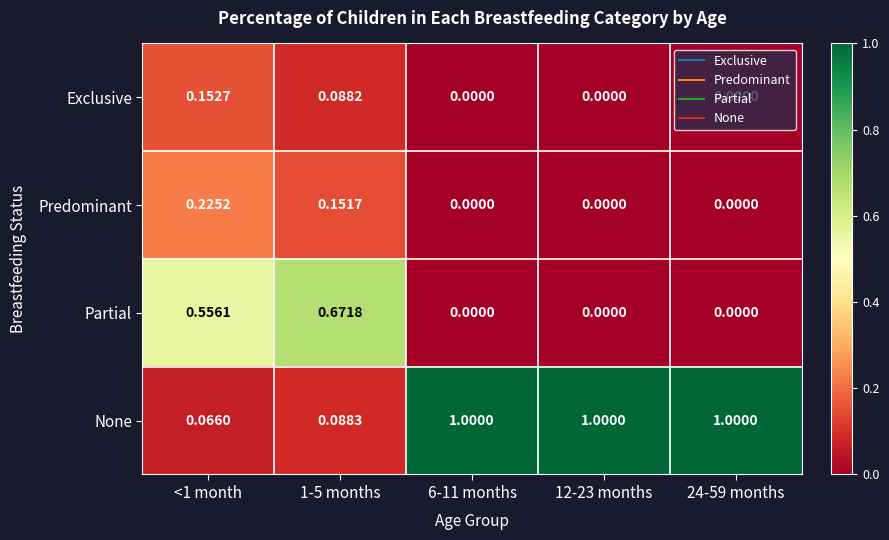

List the series in order of their peak value, highest first.

None, Partial, Predominant, Exclusive